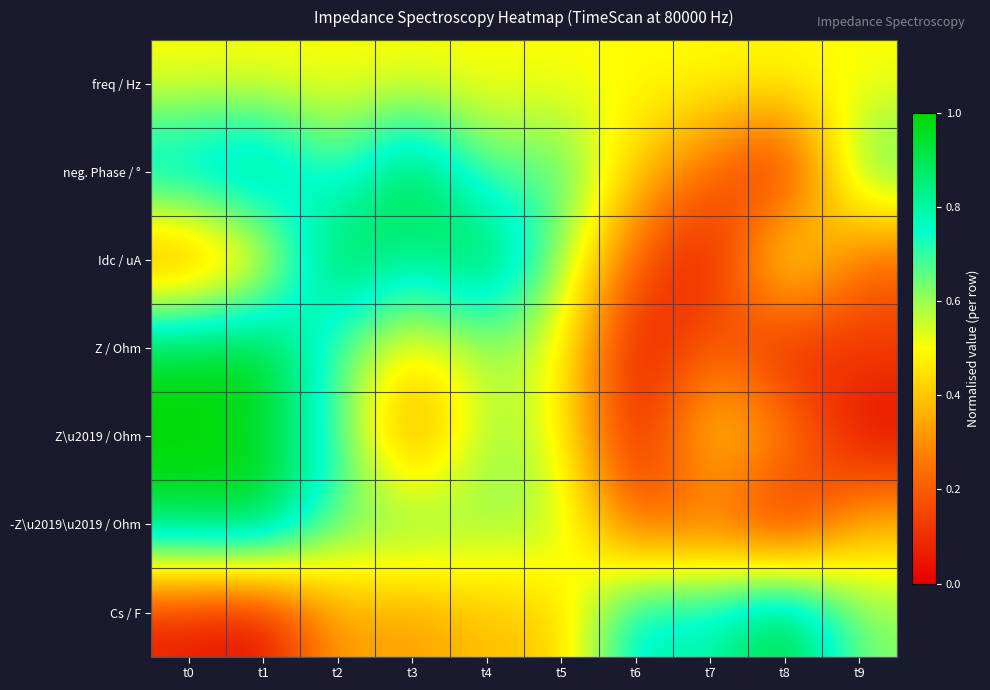

What is the difference between the highest and lowest values at t3?

0.8